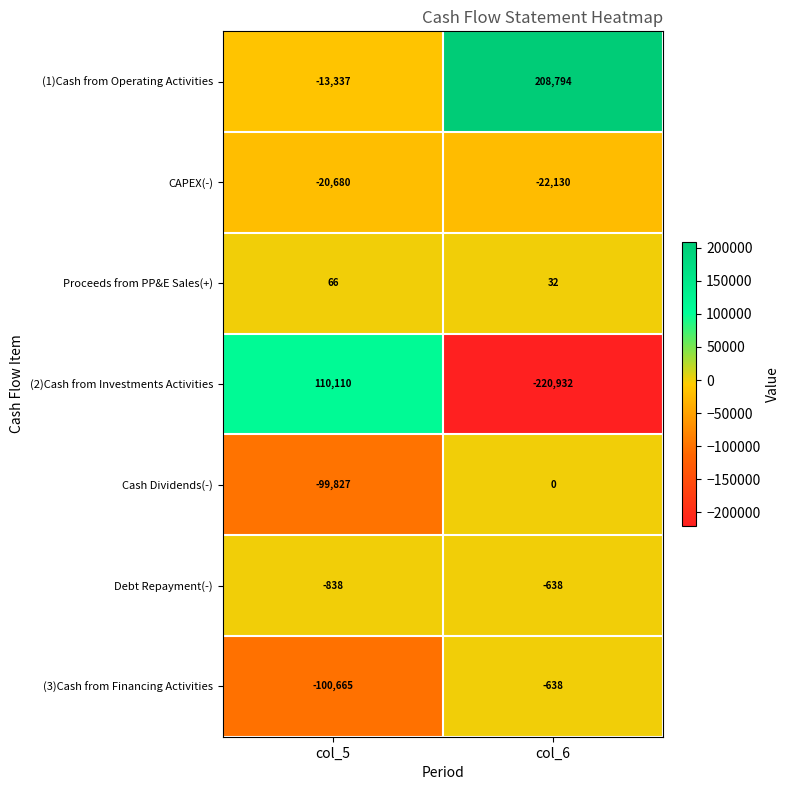

How many data points in Debt Repayment(-) are less than -638?

1